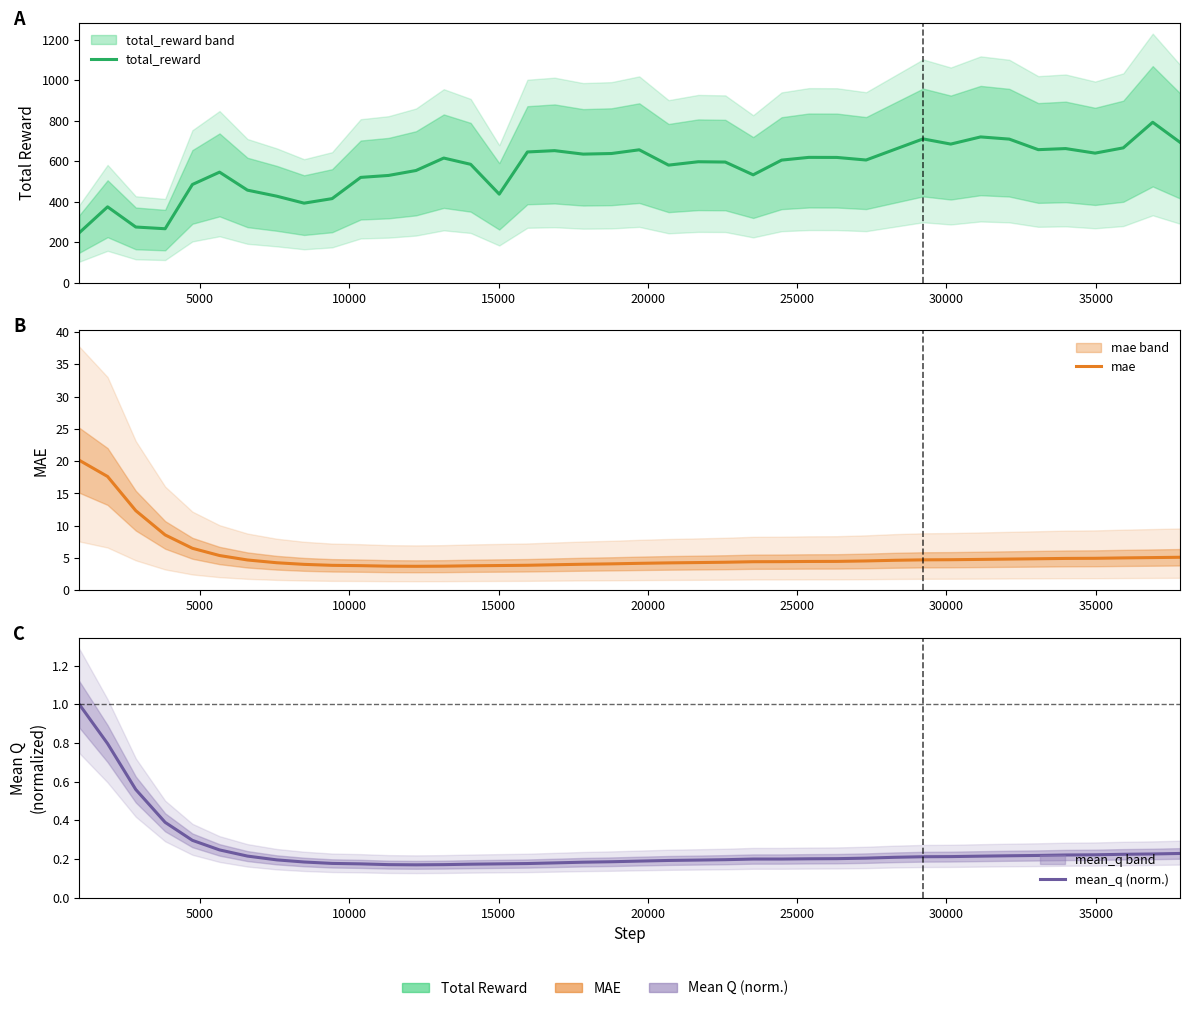

Is it true that mae equals 6.7 at 30?

False